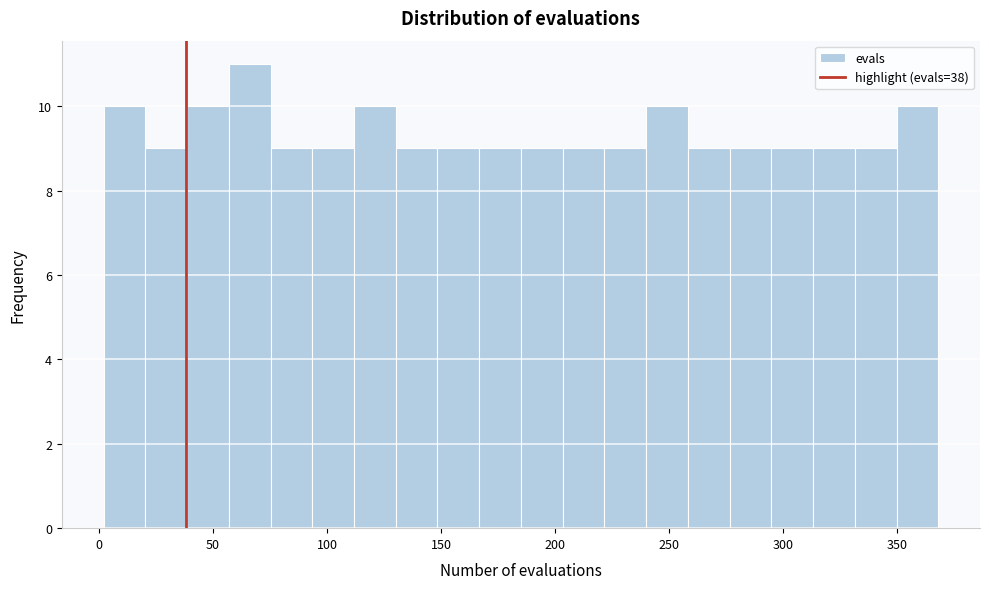

Read against the x-axis, roughly where is the centre of the tallest bar?

65